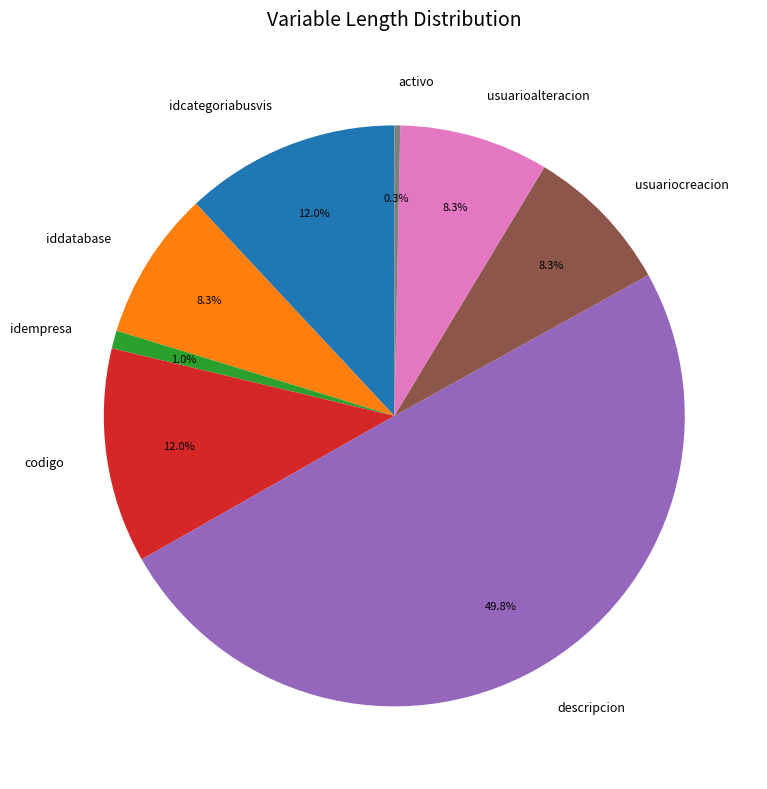

Does iddatabase account for over 50% of the chart?

No